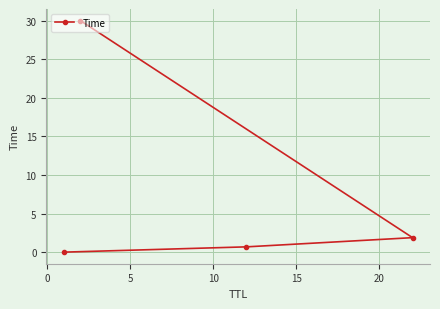

How many lines are shown in the chart?

1